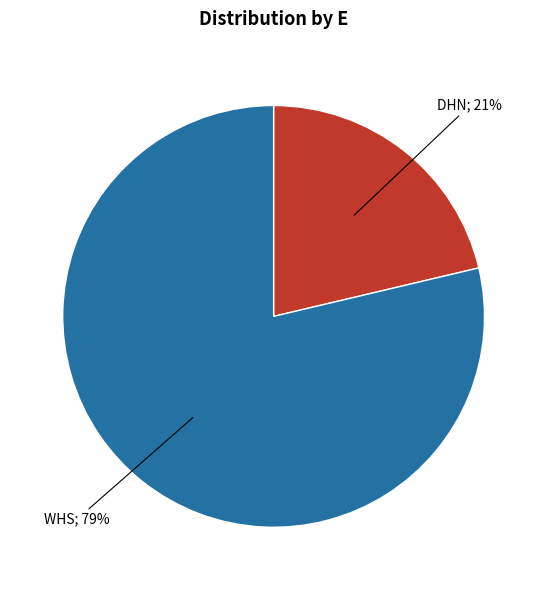

How many slices are in this pie chart?

2